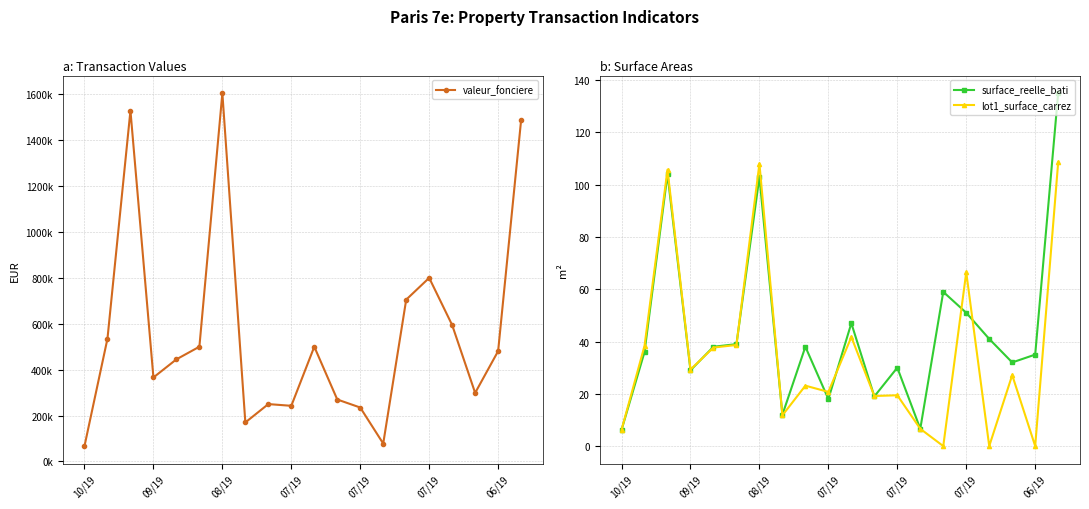

At which category does surface_reelle_bati reach its first local valley?

09/19